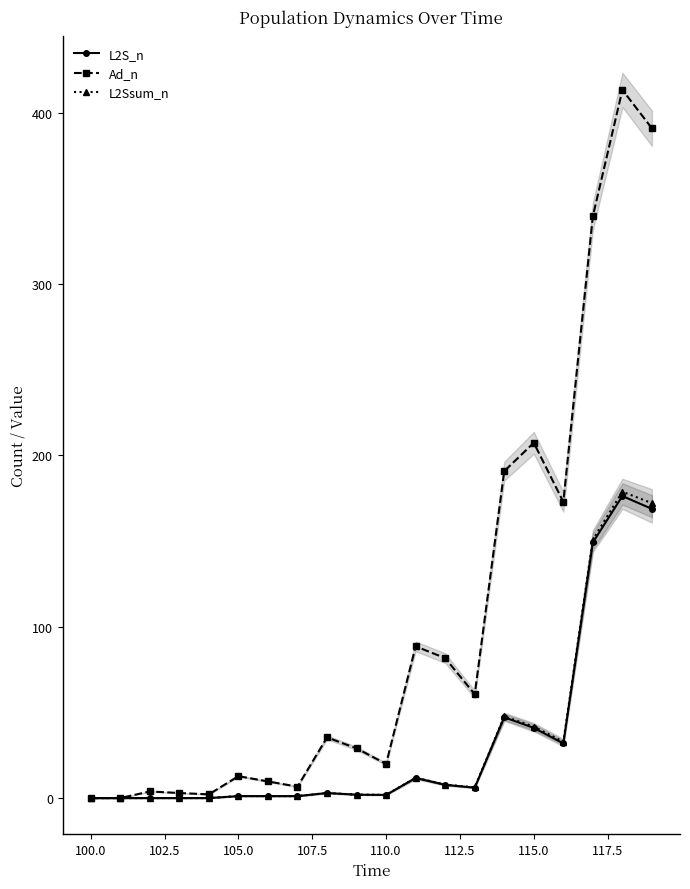

True or false: Ad_n has more than 0 interior local peaks.

True